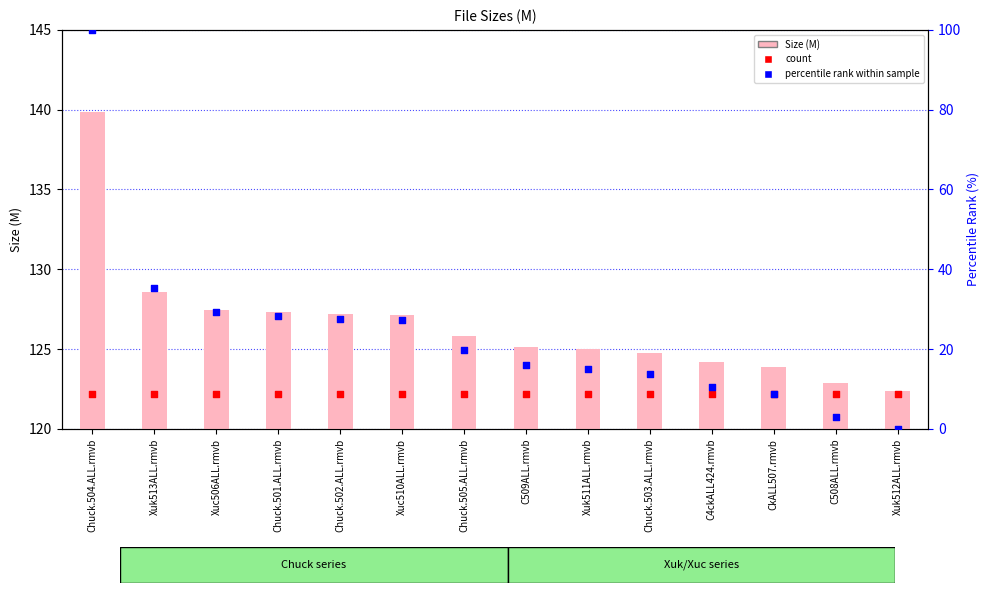

What is the total value across all series at Xuc506ALL.rmvb?

278.9